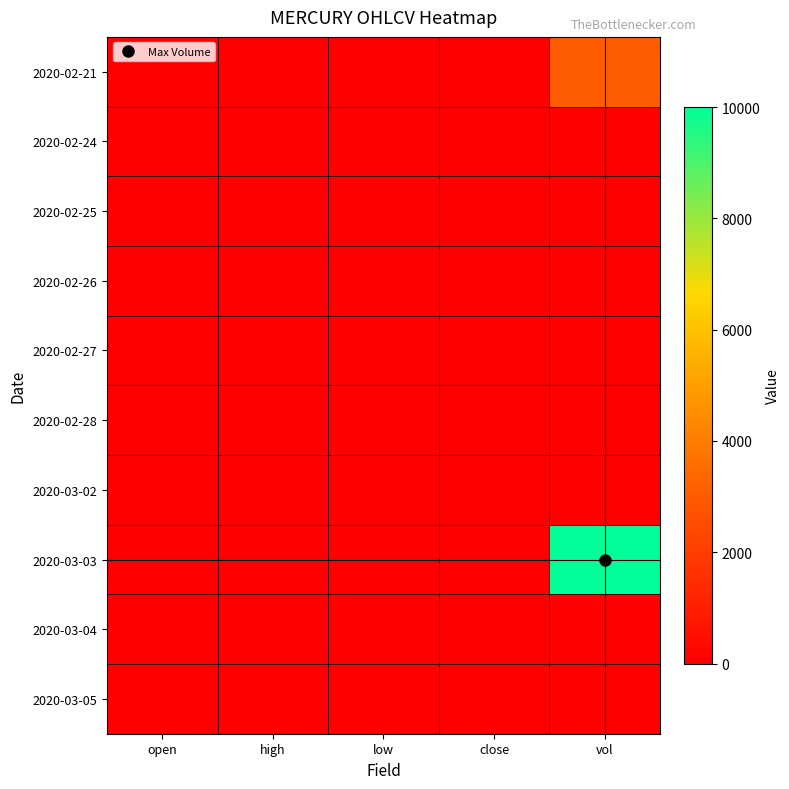

Which series has the largest total across all categories?

2020-03-03